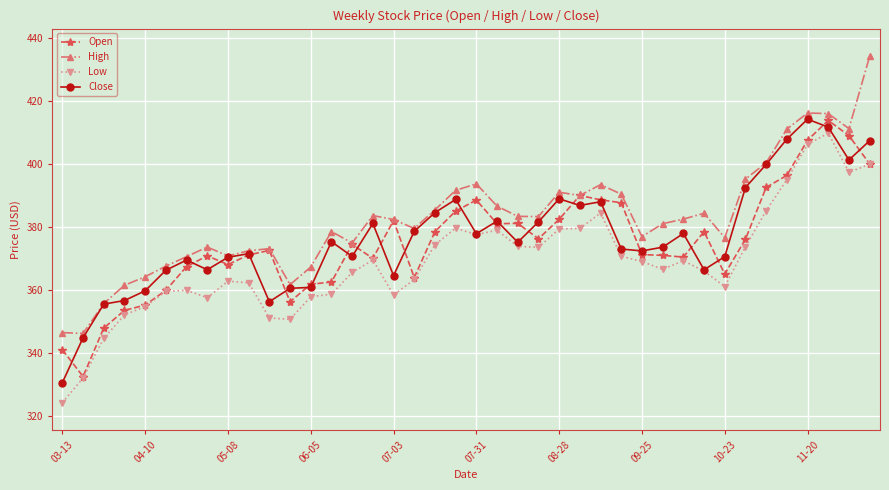

How many lines are shown in the chart?

4